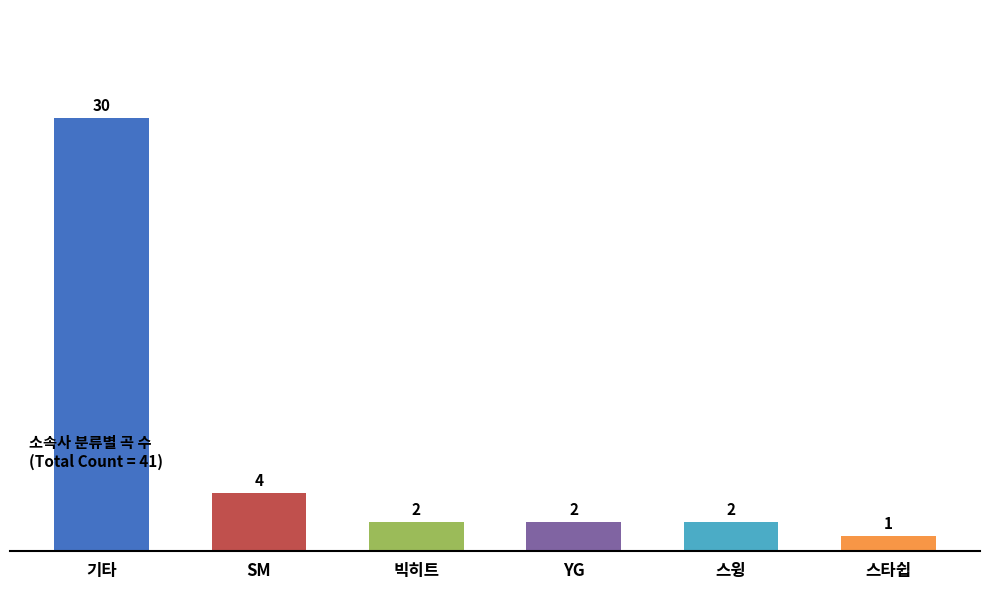

What is the label of the 1st bar from the left?

기타